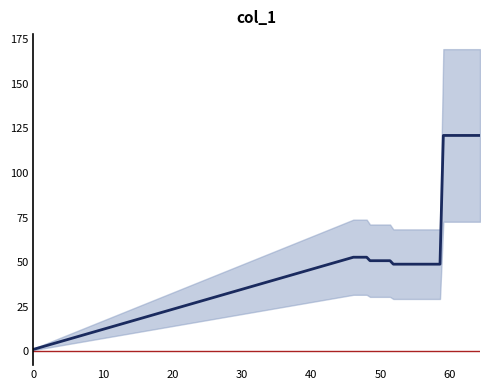

The chart shows a value of 19.3 at 20. True or false?

False